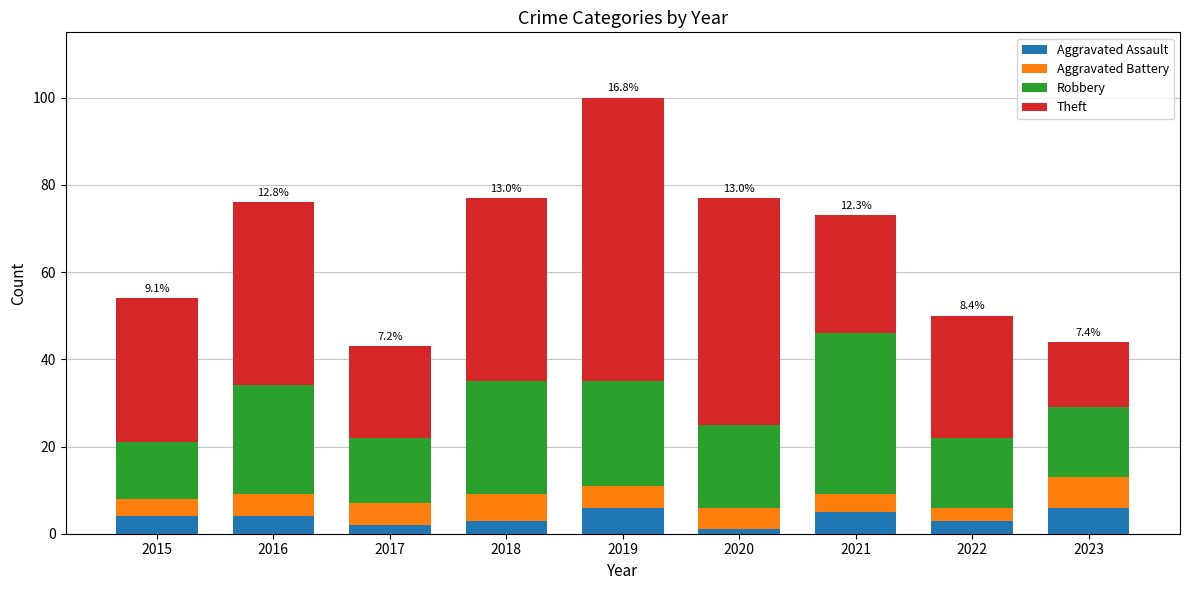

Is it true that Aggravated Assault equals 10 at 2023?

False